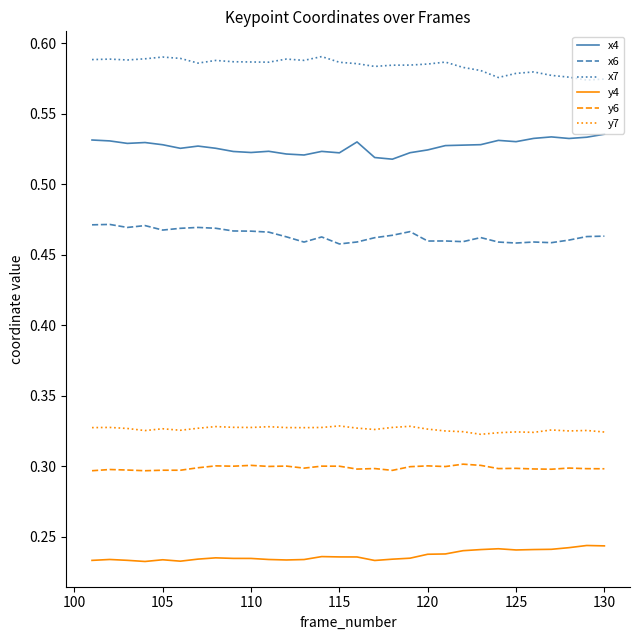

True or false: y7 and x4 intersect in this chart.

False